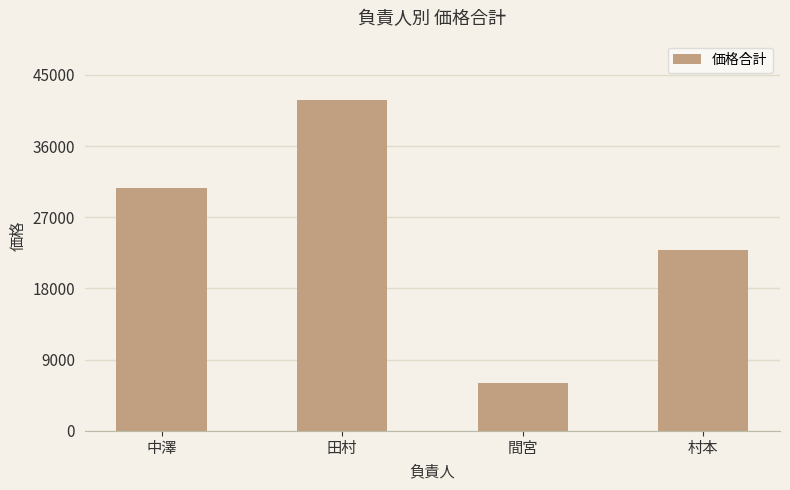

How many values are between 22800 and 41800?

3